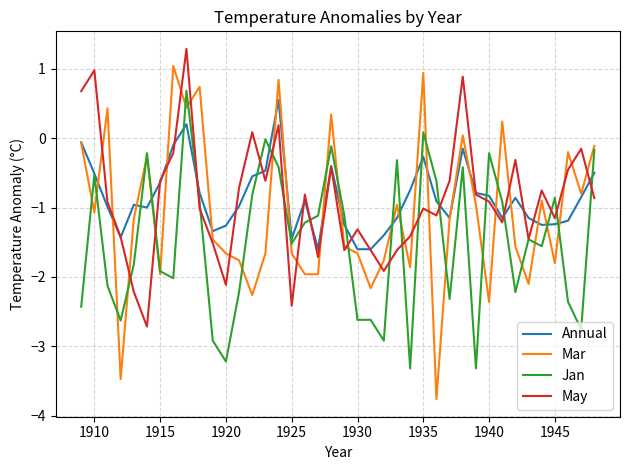

Rank the series by their maximum value, from highest to lowest.

May, Mar, Jan, Annual